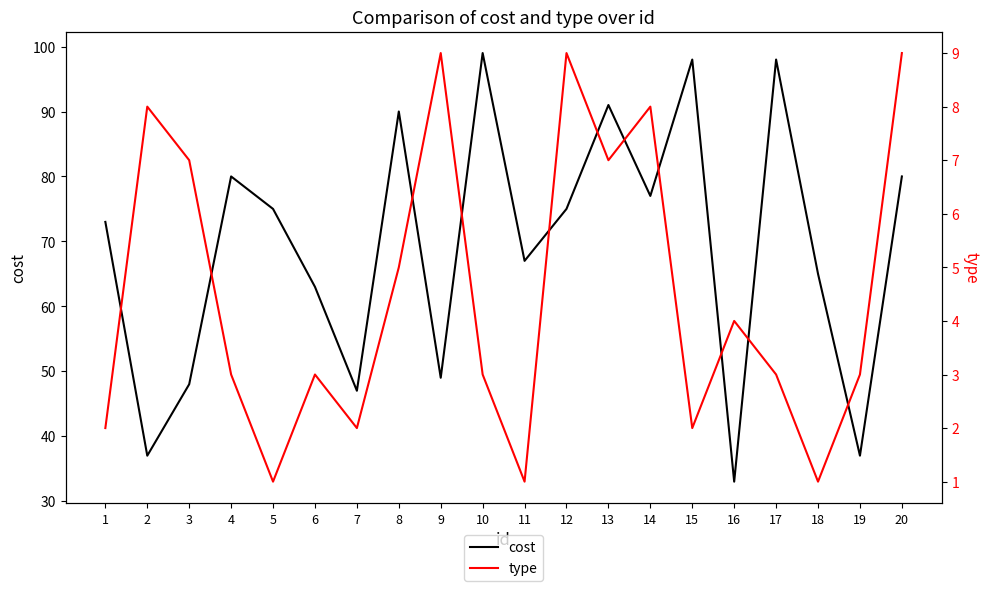

Where is the first local maximum for type?

2